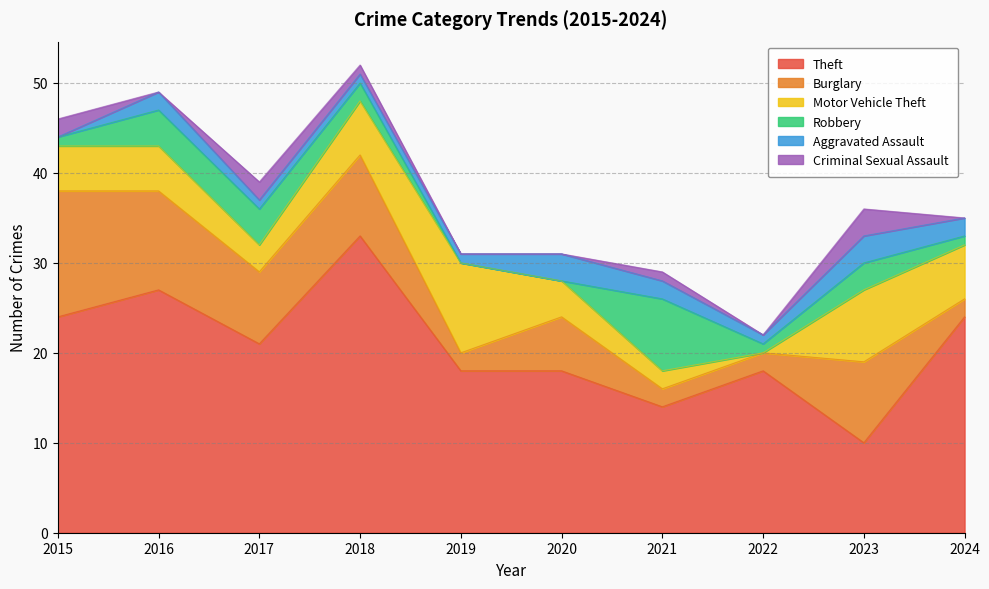

What is the highest value of the Criminal Sexual Assault series?

3